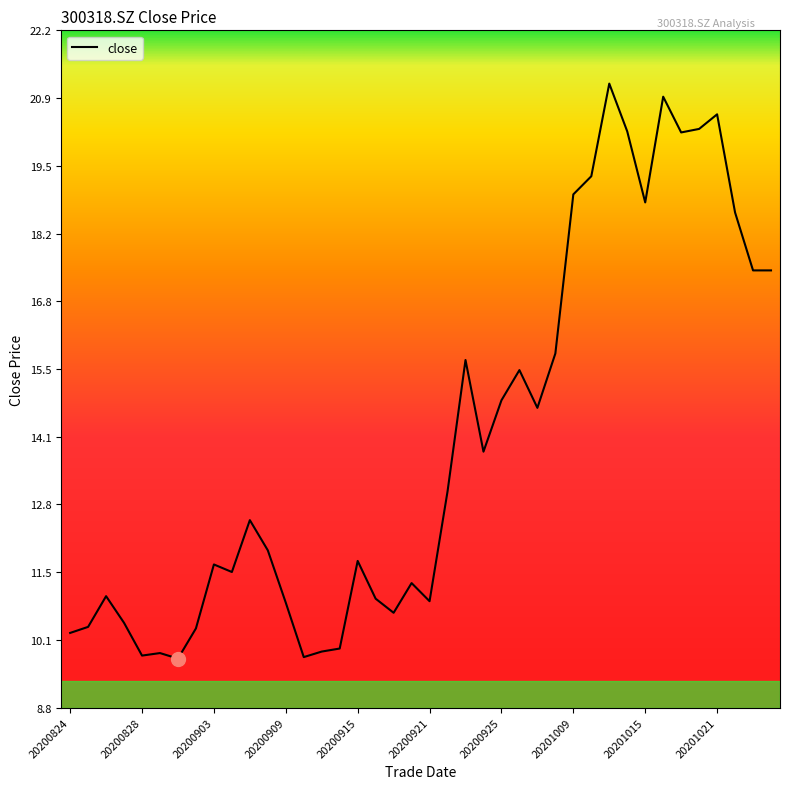

What is the minimum value shown in the chart?

9.7